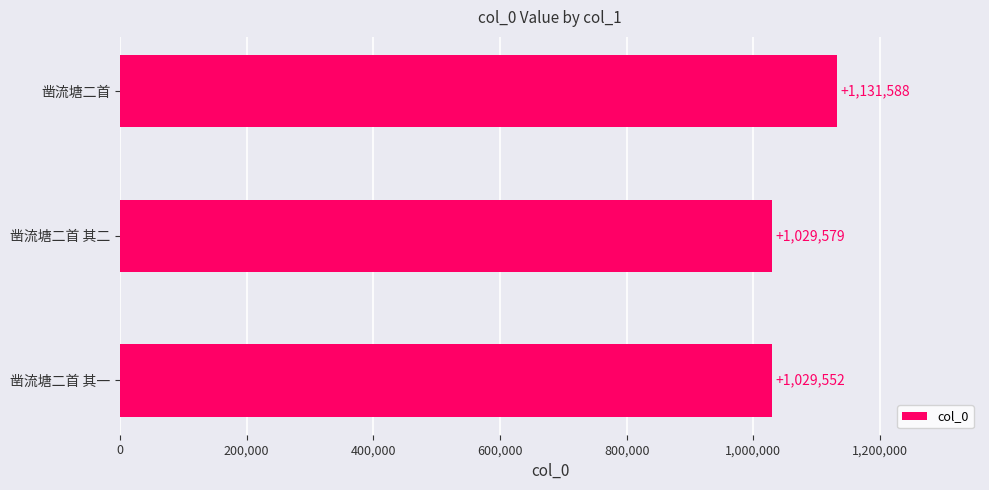

What is the smallest value displayed?

1029552